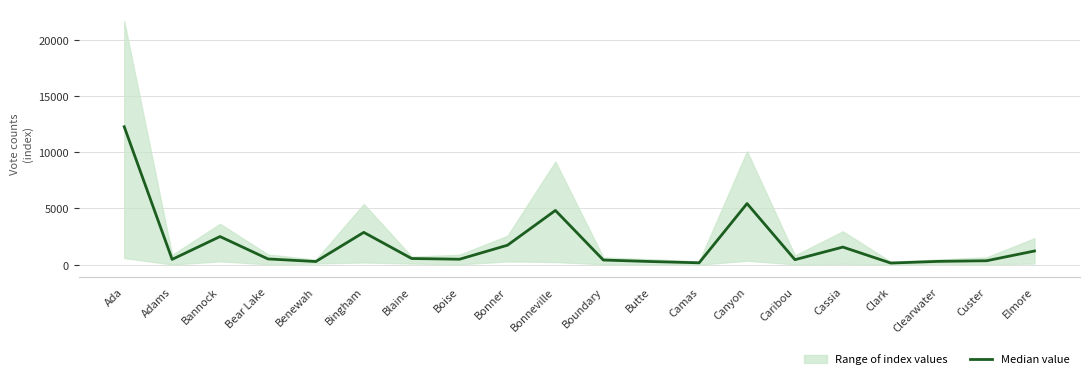

The value at Blaine is 916.1. True or false?

False